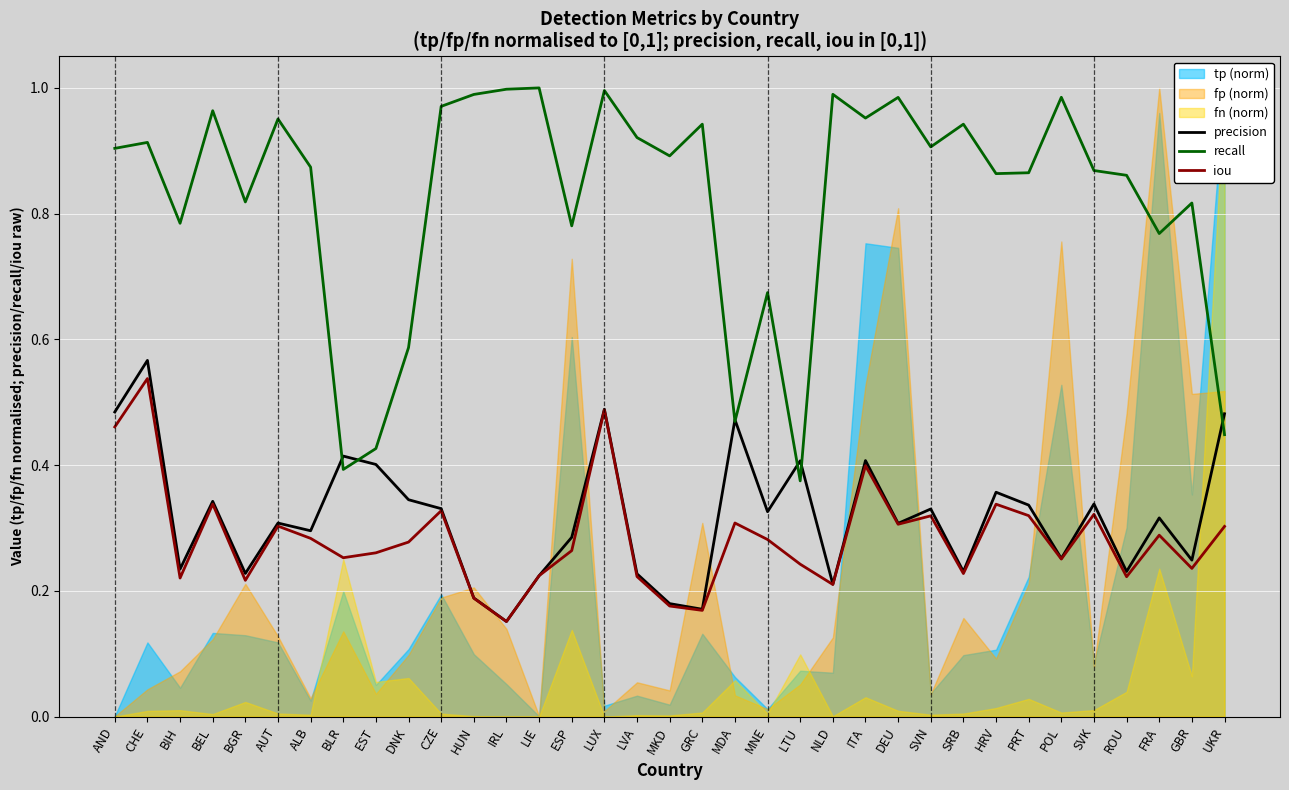

What is the sum of the iou values at ROU and FRA?

0.5